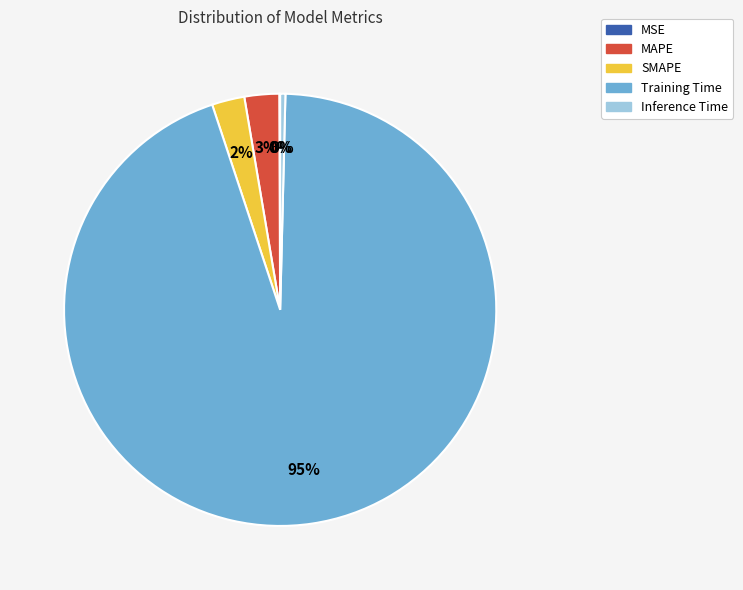

To the nearest percent, what is the combined percentage of MAPE and Inference Time?

3%